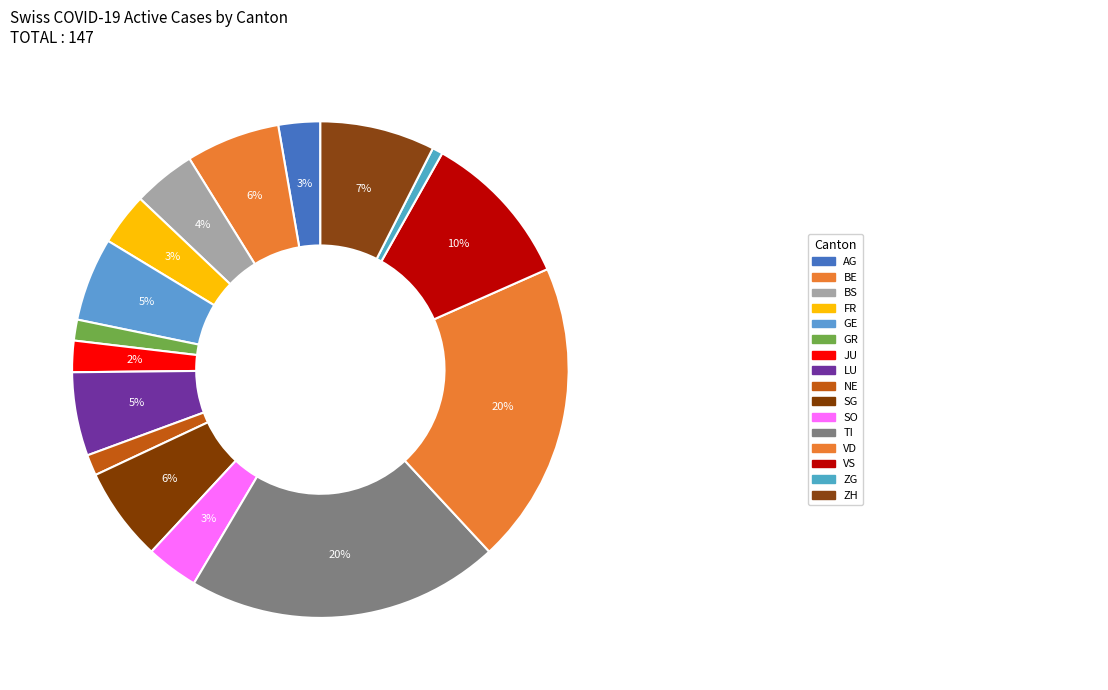

How many slices are in this pie chart?

16